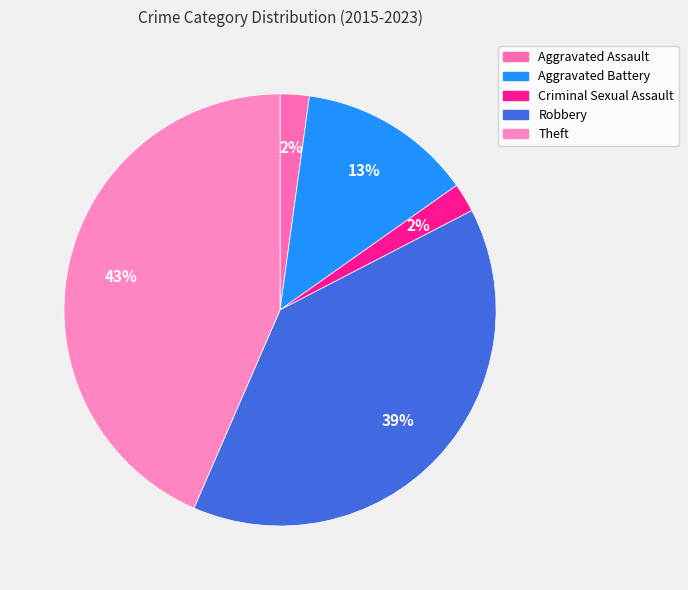

Count the number of slices in the pie.

5